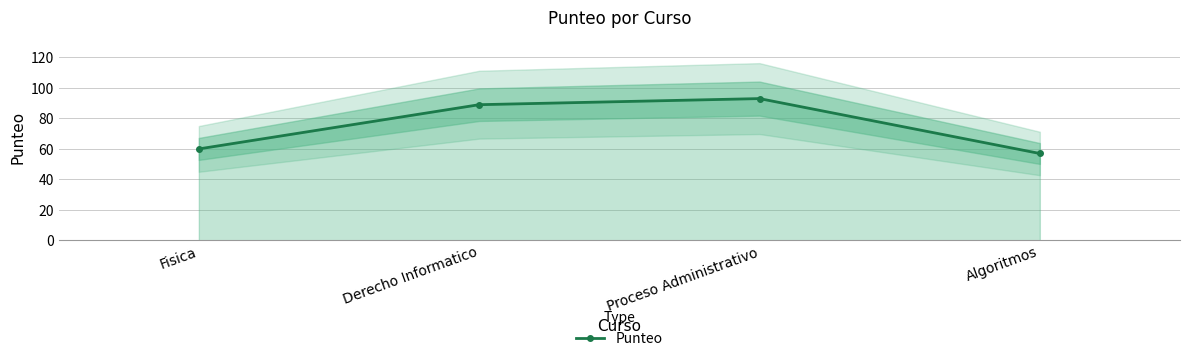

How many lines are shown in the chart?

1